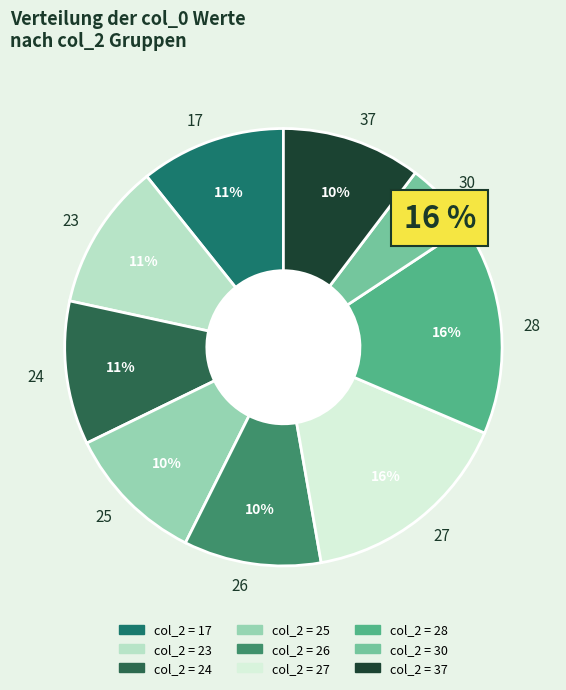

How many segments does this pie chart have?

9